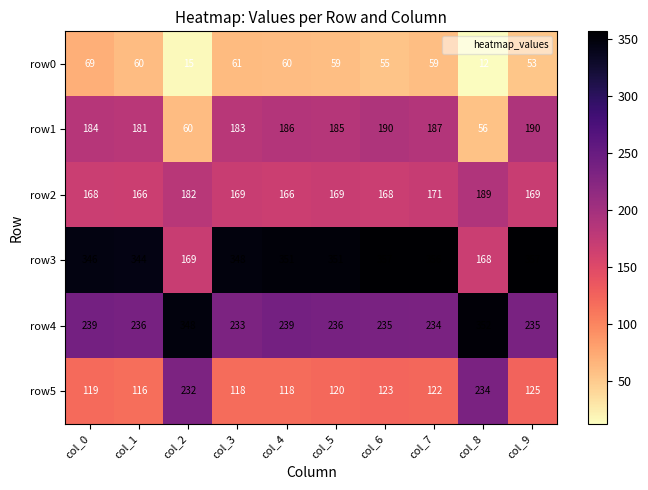

Is it true that row4 equals 234 at col_7?

True